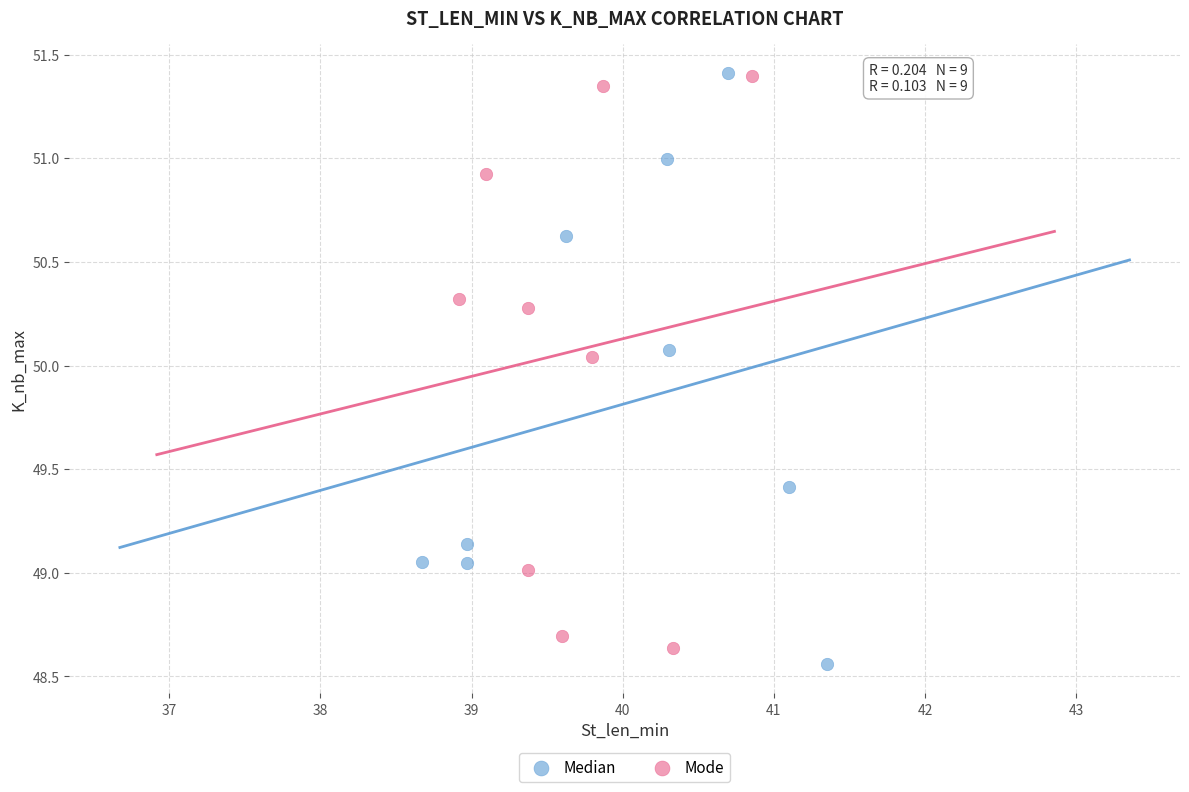

Which series reaches the minimum Y coordinate?

Median